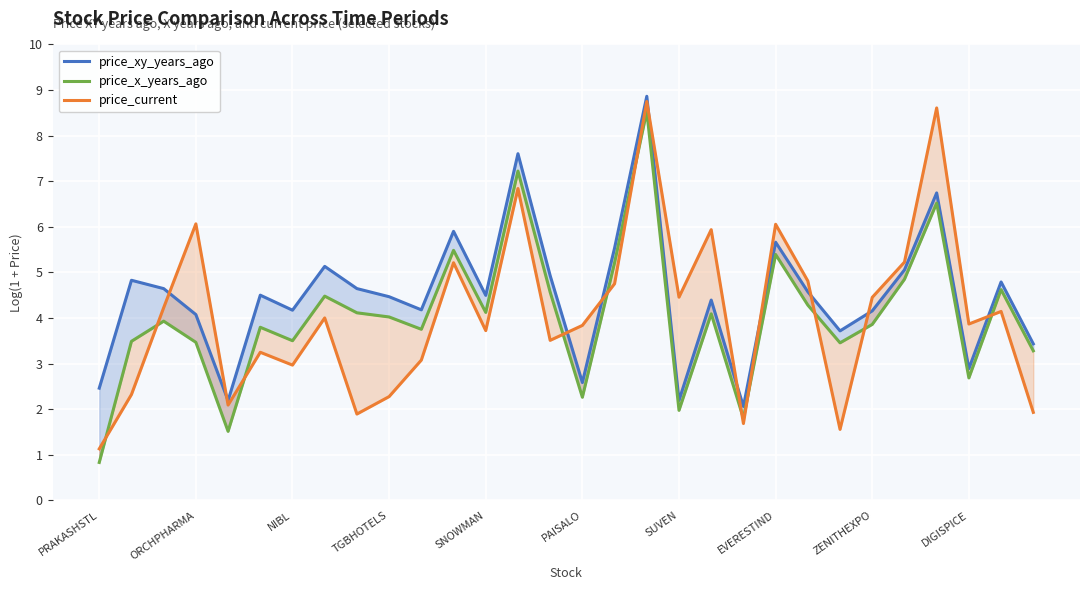

True or false: price_current and price_x_years_ago intersect in this chart.

True